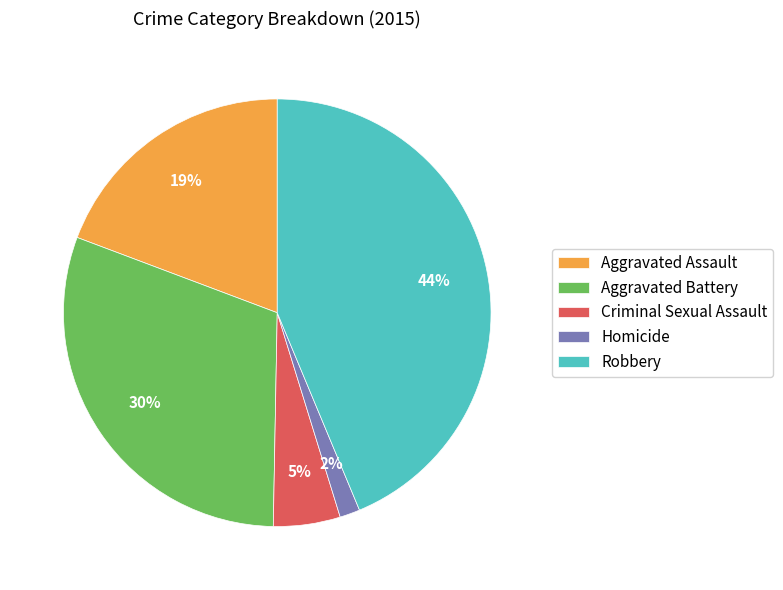

Is it true that Aggravated Battery is 30% of the pie?

True